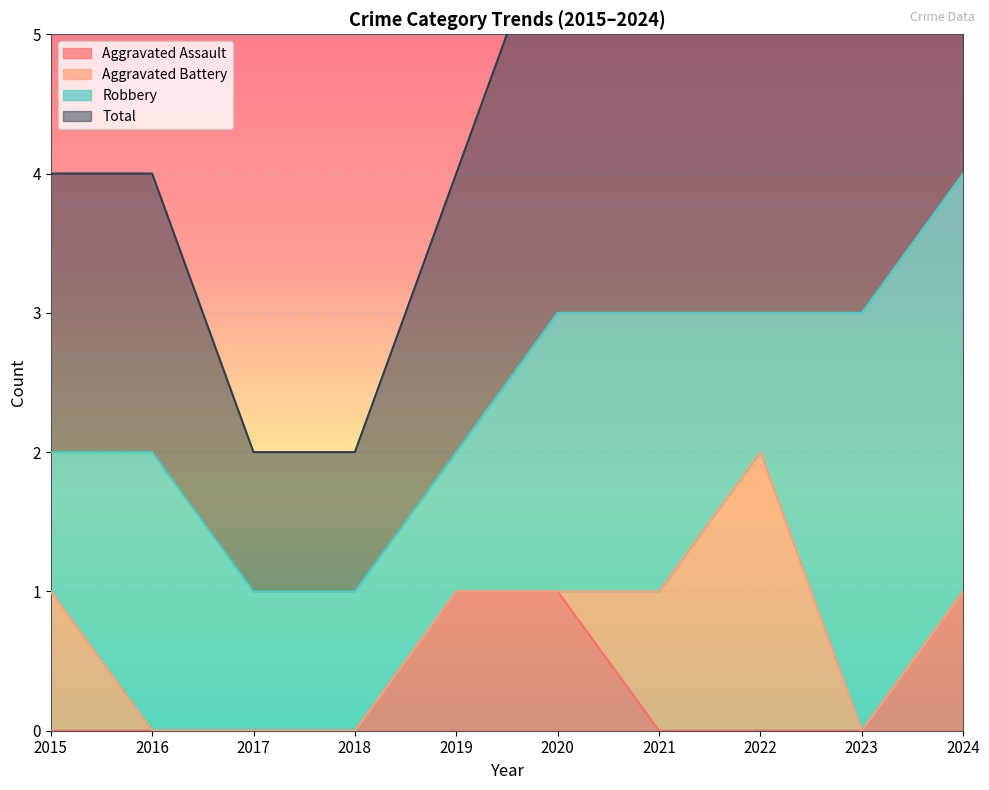

True or false: Aggravated Assault has a value of 2 at 2020.

False